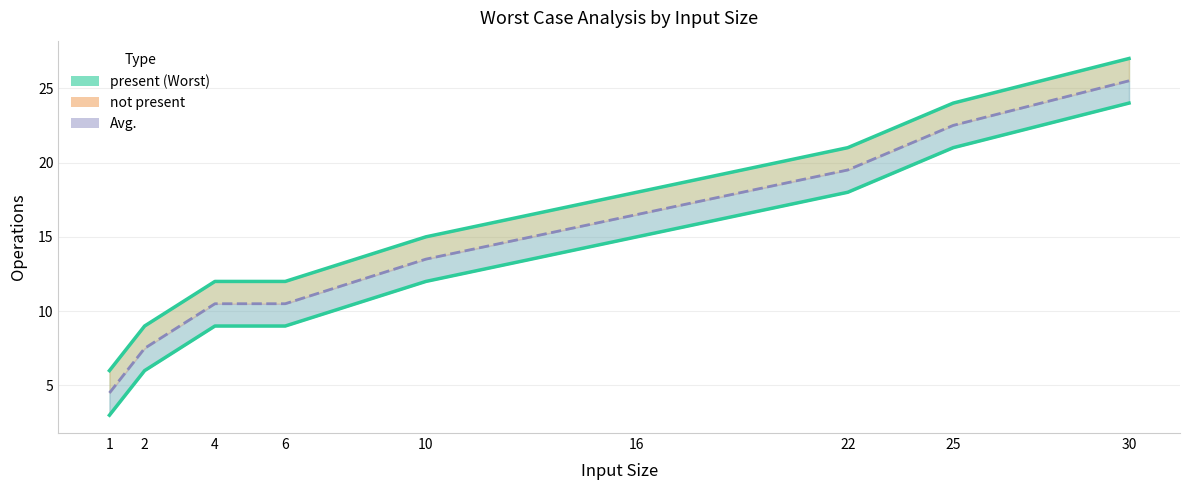

Which category has the highest value across all series?

30